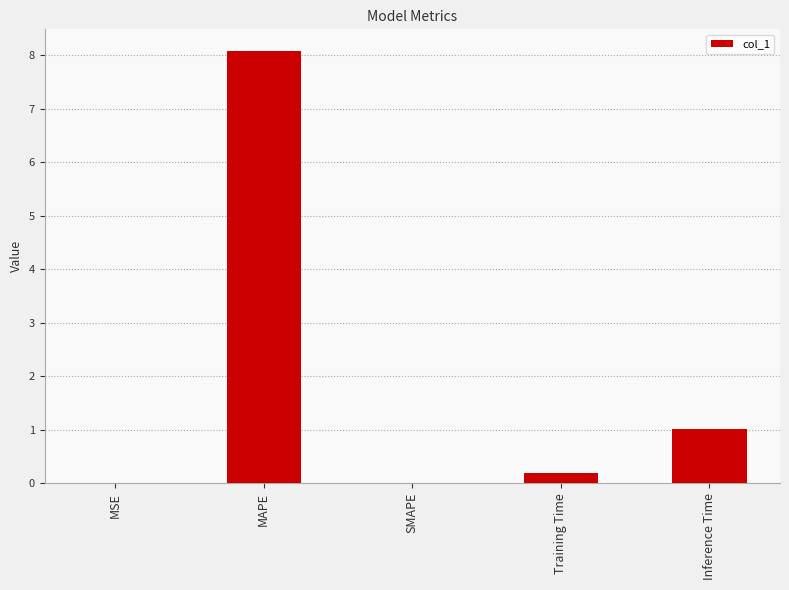

Between Inference Time and SMAPE, which is larger?

Inference Time